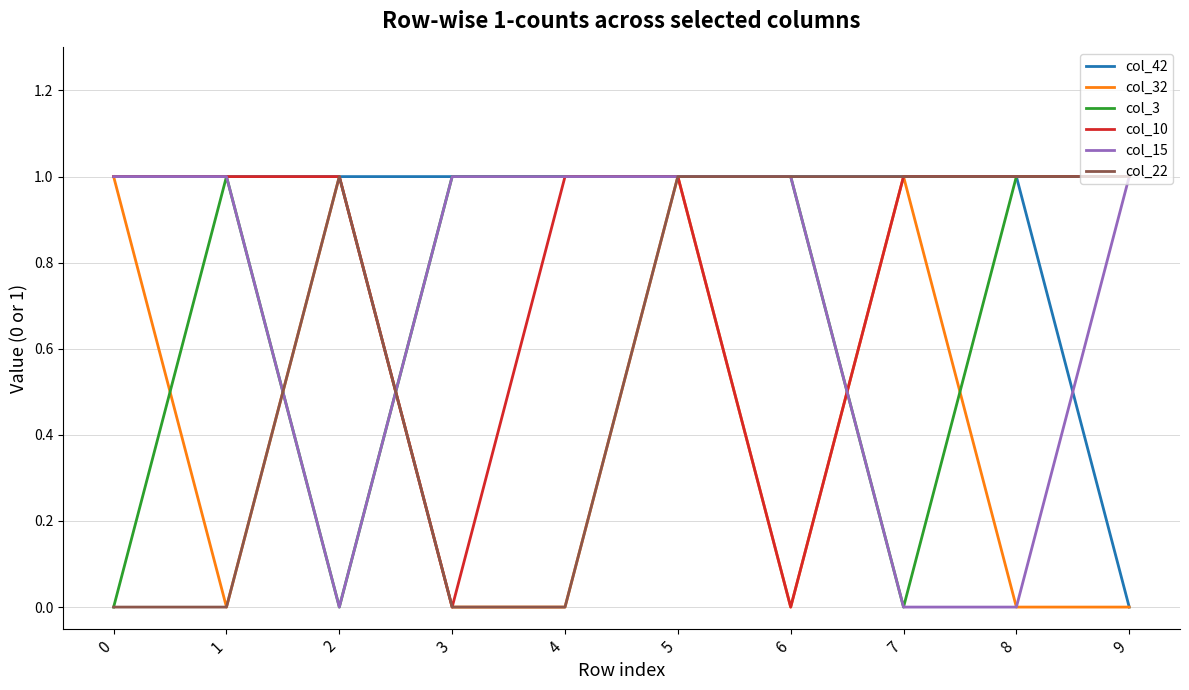

The value of col_22 at 2 is 1. True or false?

True